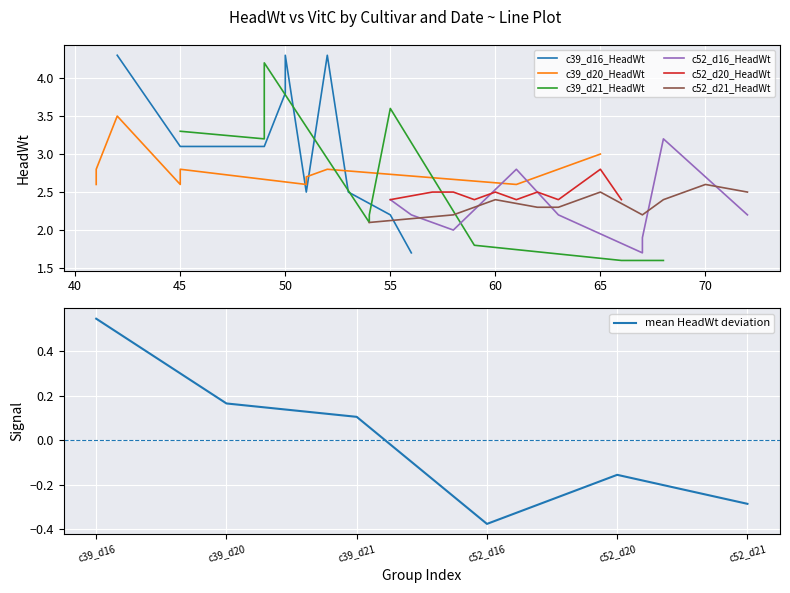

What is the sum of the c52_d20_HeadWt values at 4 and 2?

5.0